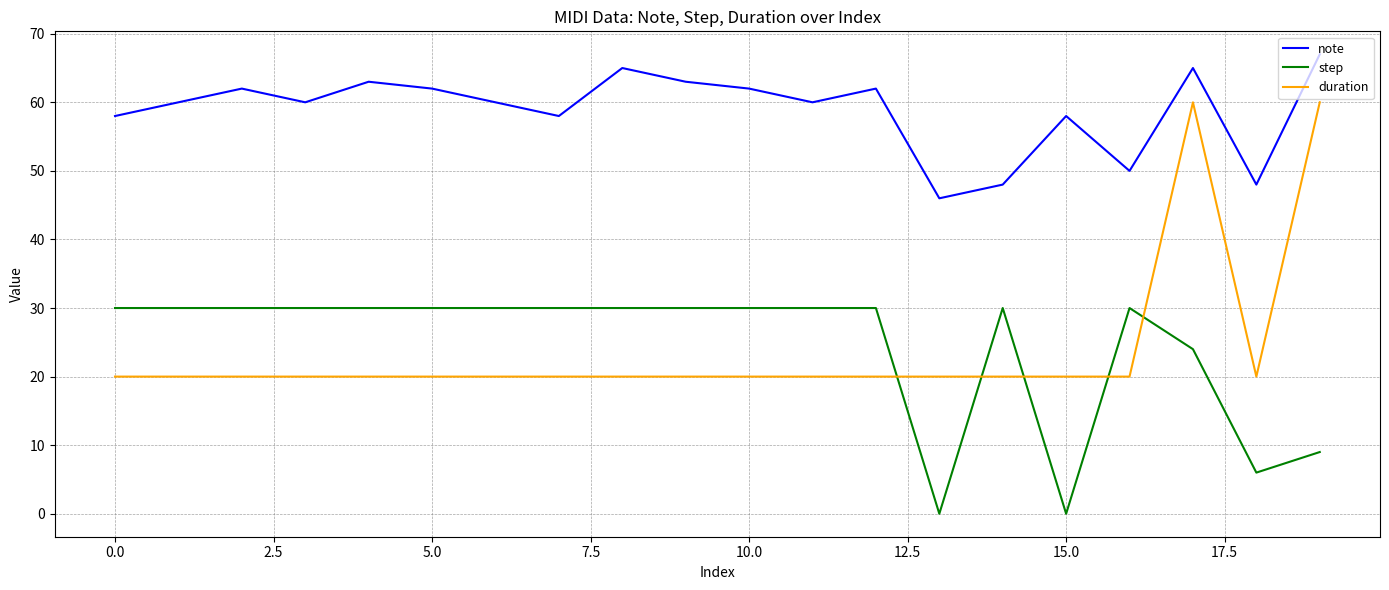

Rank the series by their maximum value, from lowest to highest.

step, duration, note